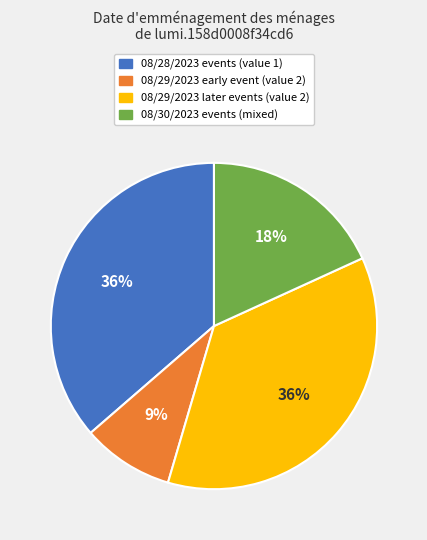

Is there a majority slice in this chart?

No